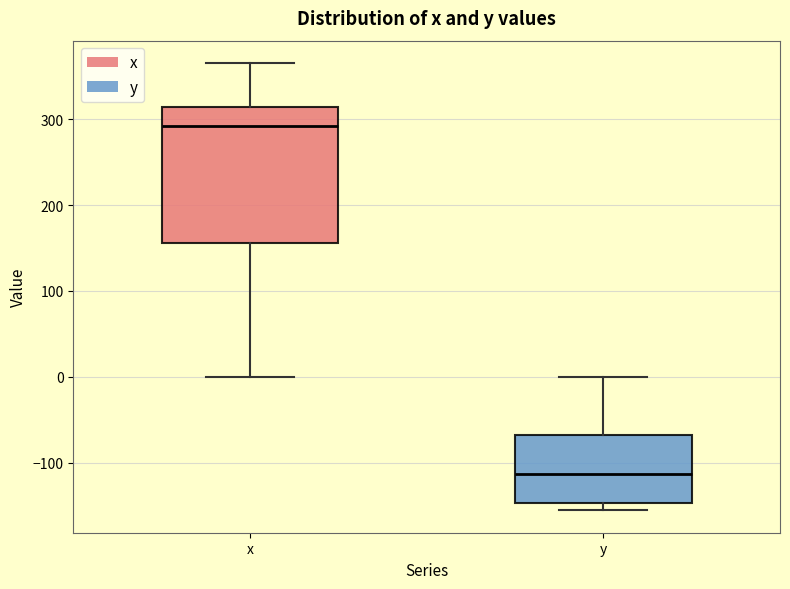

Comparing the boxes themselves (not the whiskers), which one is the tallest?

x